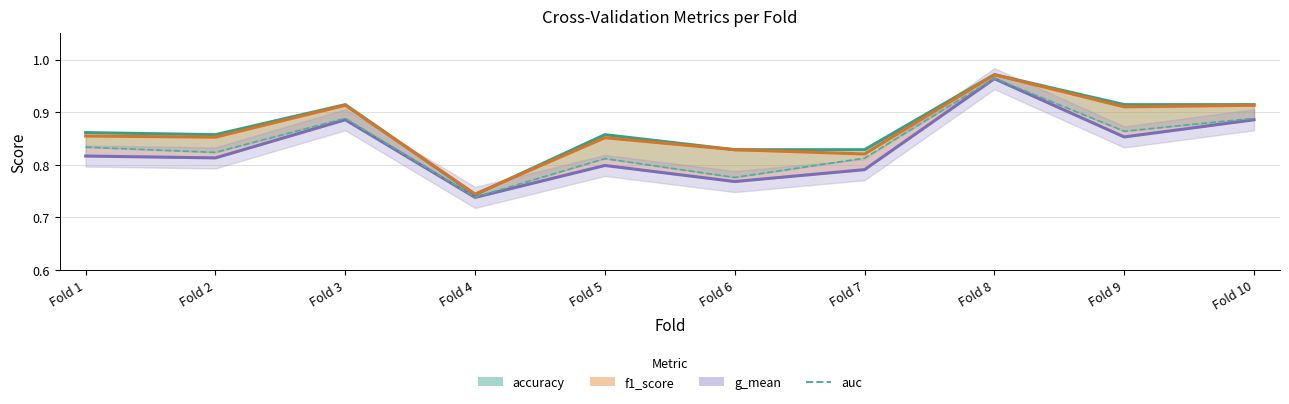

True or false: f1_score and g_mean cross at least once.

False